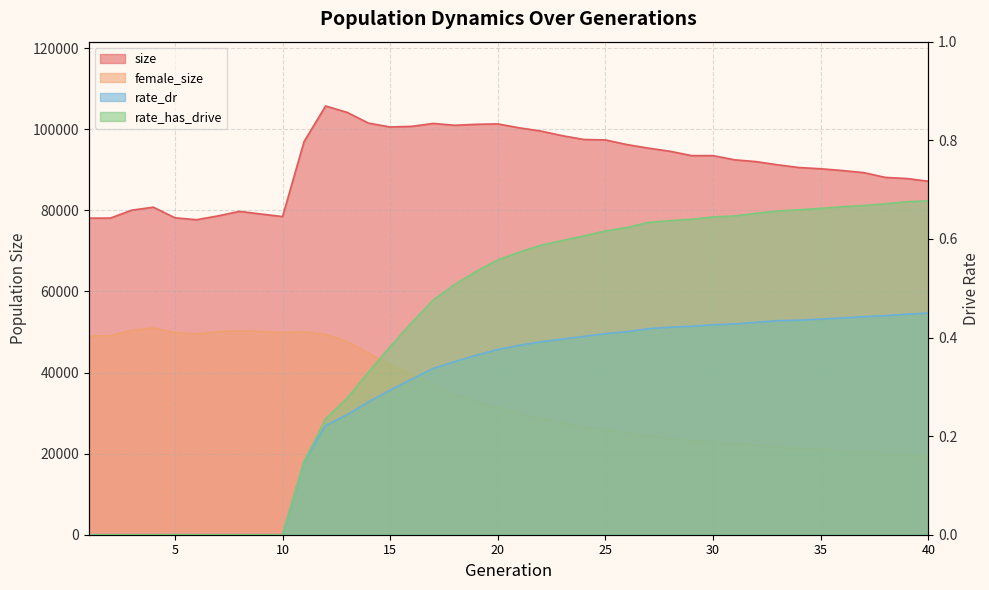

Reading left to right, transcribe all the data shown in this chart.

size: 1=78086.0	2=78107.0	3=80064.0	4=80792.0	5=78184.0	6=77699.0	7=78642.0	8=79764.0	9=79109.0	10=78478.0	11=96980.0	12=105758.0	13=104180.0	14=101521.0	15=100577.0	16=100733.0	17=101459.0	18=100996.0	19=101241.0	20=101339.0	21=100370.0	22=99575.0	23=98425.0	24=97491.0	25=97381.0	26=96238.0	27=95359.0	28=94586.0	29=93519.0	30=93512.0	31=92482.0	32=92032.0	33=91252.0	34=90571.0	35=90275.0	36=89836.0	37=89319.0	38=88142.0	39=87863.0	40=87192.0
female_size: 1=49034.0	2=49072.0	3=50404.0	4=50997.0	5=49874.0	6=49520.0	7=50107.0	8=50280.0	9=50141.0	10=49866.0	11=50066.0	12=49432.0	13=47649.0	14=44749.0	15=42011.0	16=39460.0	17=36952.0	18=34569.0	19=32779.0	20=31453.0	21=29820.0	22=28698.0	23=27546.0	24=26495.0	25=25895.0	26=25075.0	27=24365.0	28=23746.0	29=23221.0	30=22869.0	31=22378.0	32=22158.0	33=21683.0	34=21285.0	35=21013.0	36=20599.0	37=20341.0	38=19874.0	39=19611.0	40=19269.0
rate_dr: 1=0.0	2=0.0	3=0.0	4=0.0	5=0.0	6=0.0	7=0.0	8=0.0	9=0.0	10=0.0	11=0.1	12=0.2	13=0.2	14=0.3	15=0.3	16=0.3	17=0.3	18=0.4	19=0.4	20=0.4	21=0.4	22=0.4	23=0.4	24=0.4	25=0.4	26=0.4	27=0.4	28=0.4	29=0.4	30=0.4	31=0.4	32=0.4	33=0.4	34=0.4	35=0.4	36=0.4	37=0.4	38=0.4	39=0.4	40=0.4
rate_has_drive: 1=0.0	2=0.0	3=0.0	4=0.0	5=0.0	6=0.0	7=0.0	8=0.0	9=0.0	10=0.0	11=0.1	12=0.2	13=0.3	14=0.3	15=0.4	16=0.4	17=0.5	18=0.5	19=0.5	20=0.6	21=0.6	22=0.6	23=0.6	24=0.6	25=0.6	26=0.6	27=0.6	28=0.6	29=0.6	30=0.6	31=0.6	32=0.7	33=0.7	34=0.7	35=0.7	36=0.7	37=0.7	38=0.7	39=0.7	40=0.7